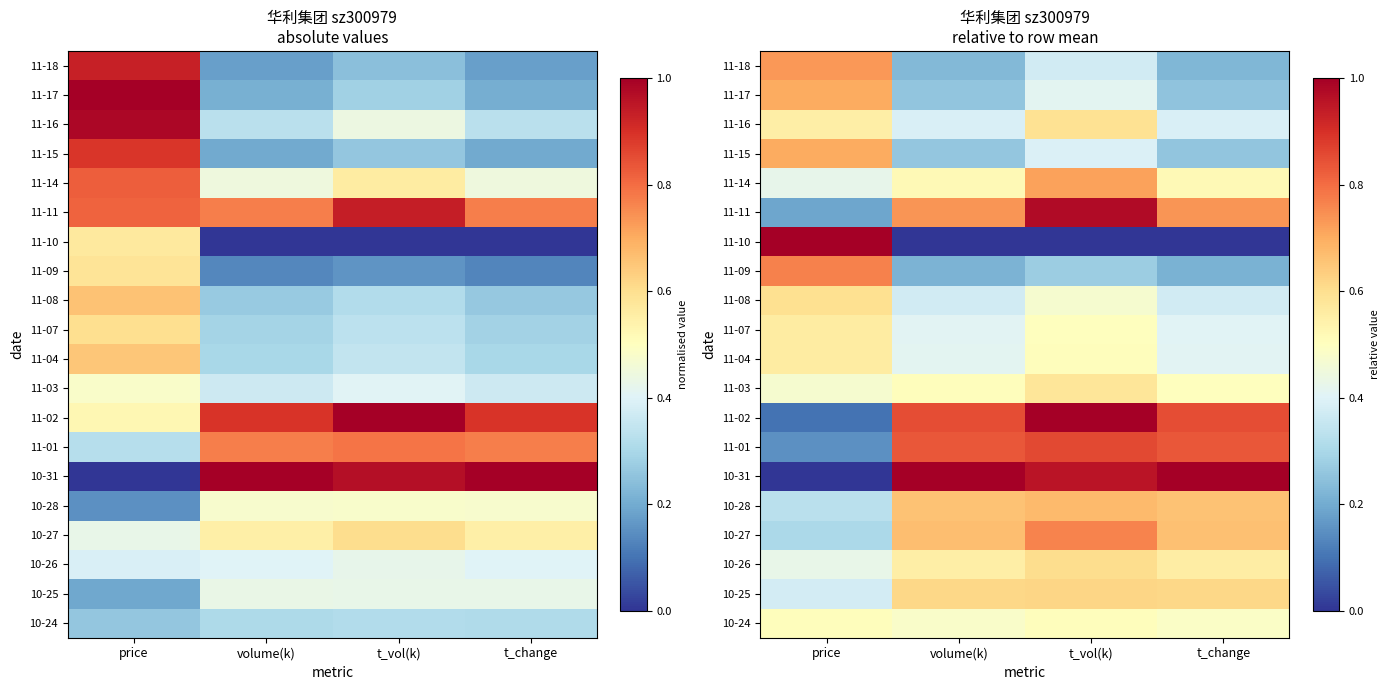

What is the difference between the 10-28 values at t_change and price?

0.3